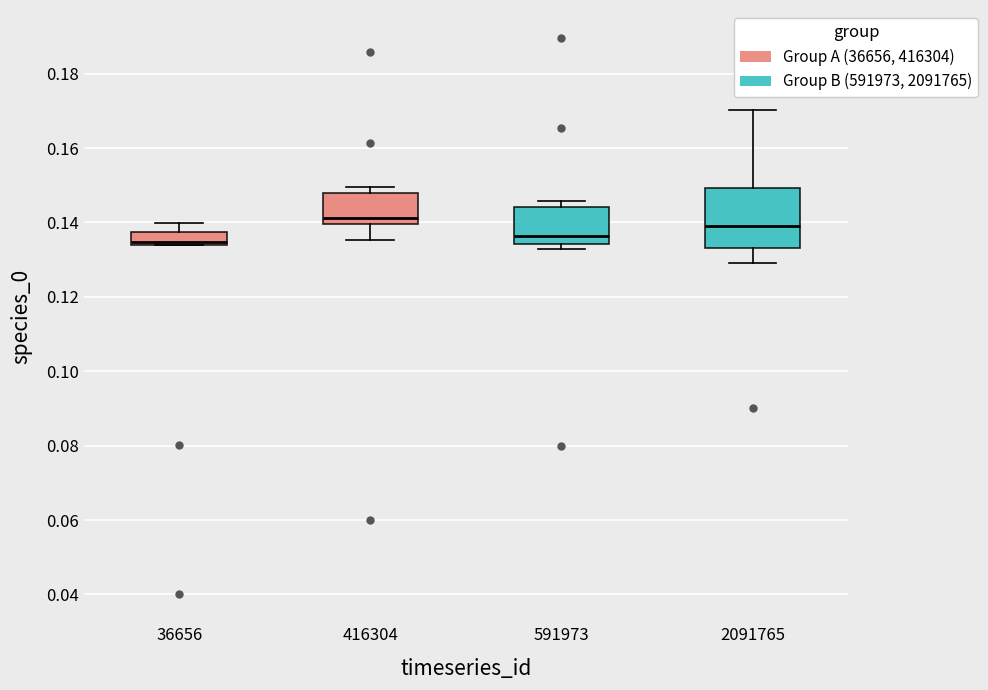

Where is the upper edge of the box at x = 2091765 on the y-axis? The values are not printed on the chart, so give them approximately, as read against the axis.

0.150